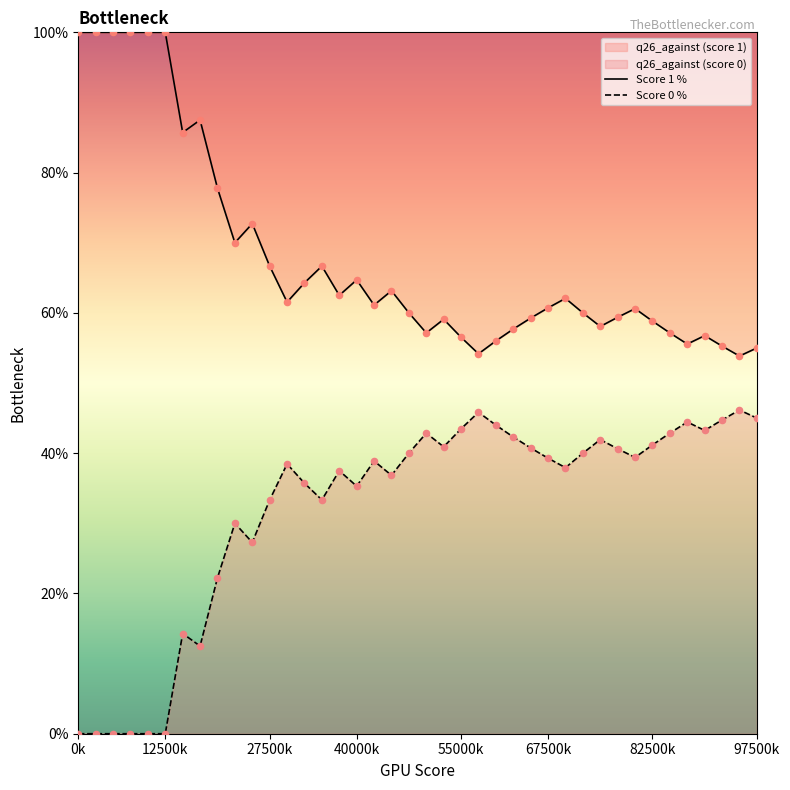

What are all the series names shown in the legend?

Score 1 %, Score 0 %